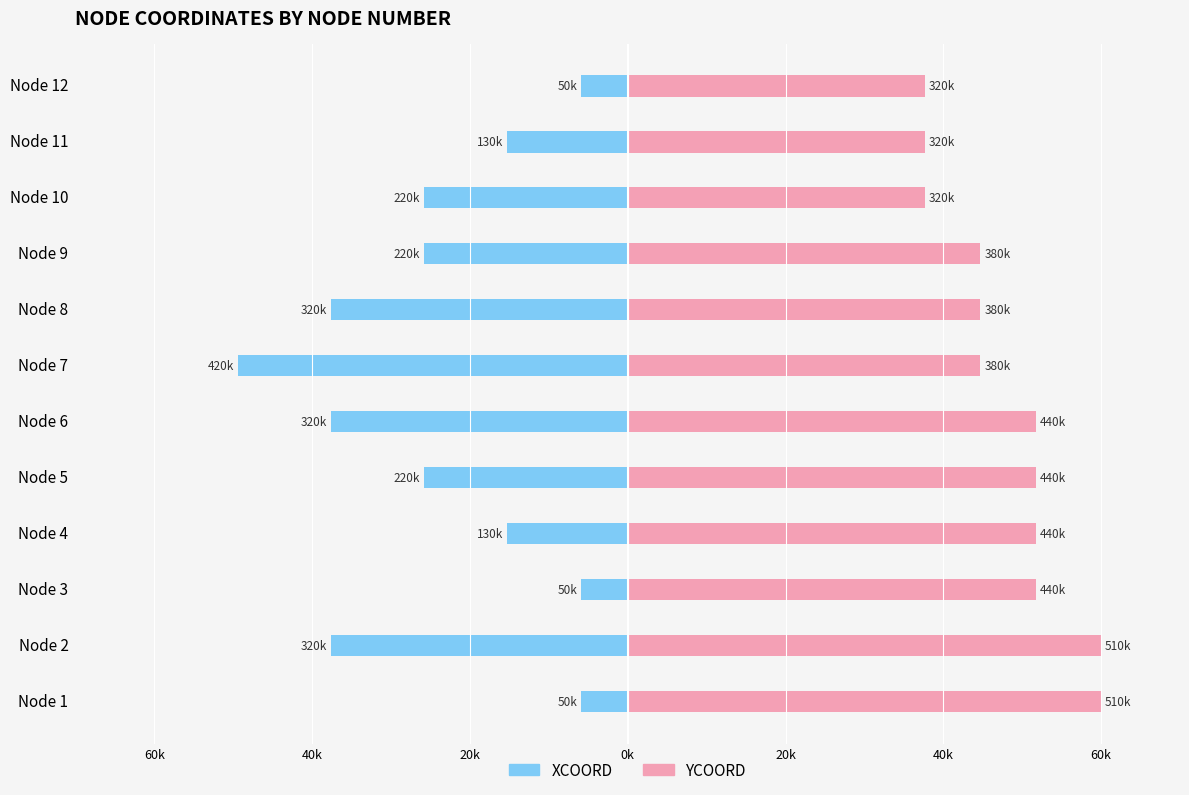

Are the bars horizontal?

Yes